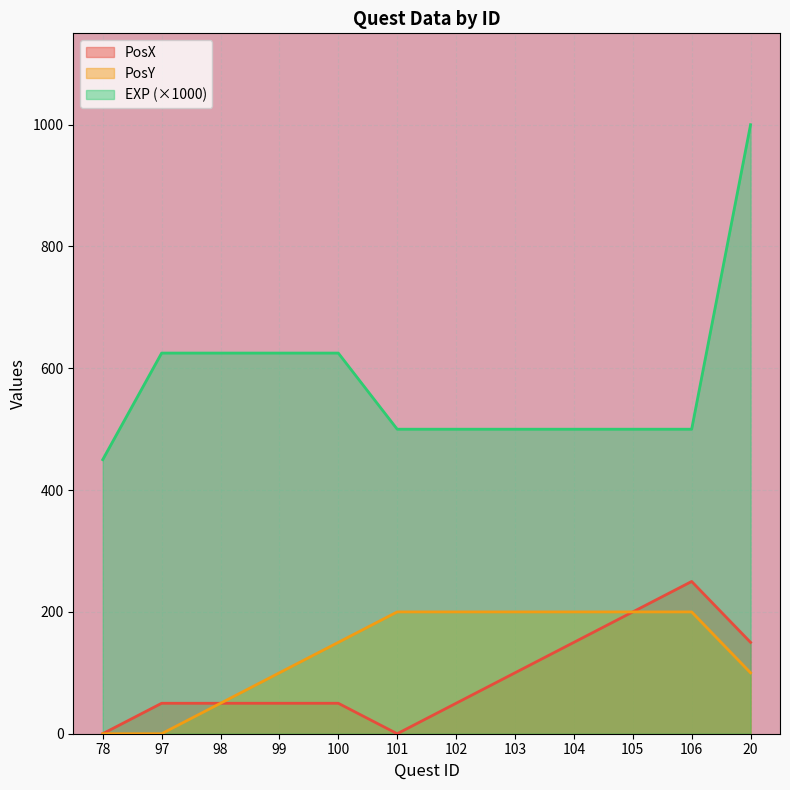

What is the total value across all series at 99?

775